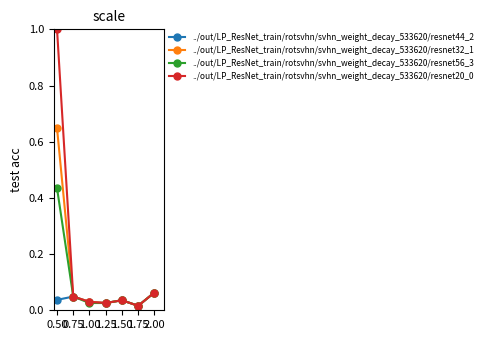

What is the greatest value displayed?

1.0